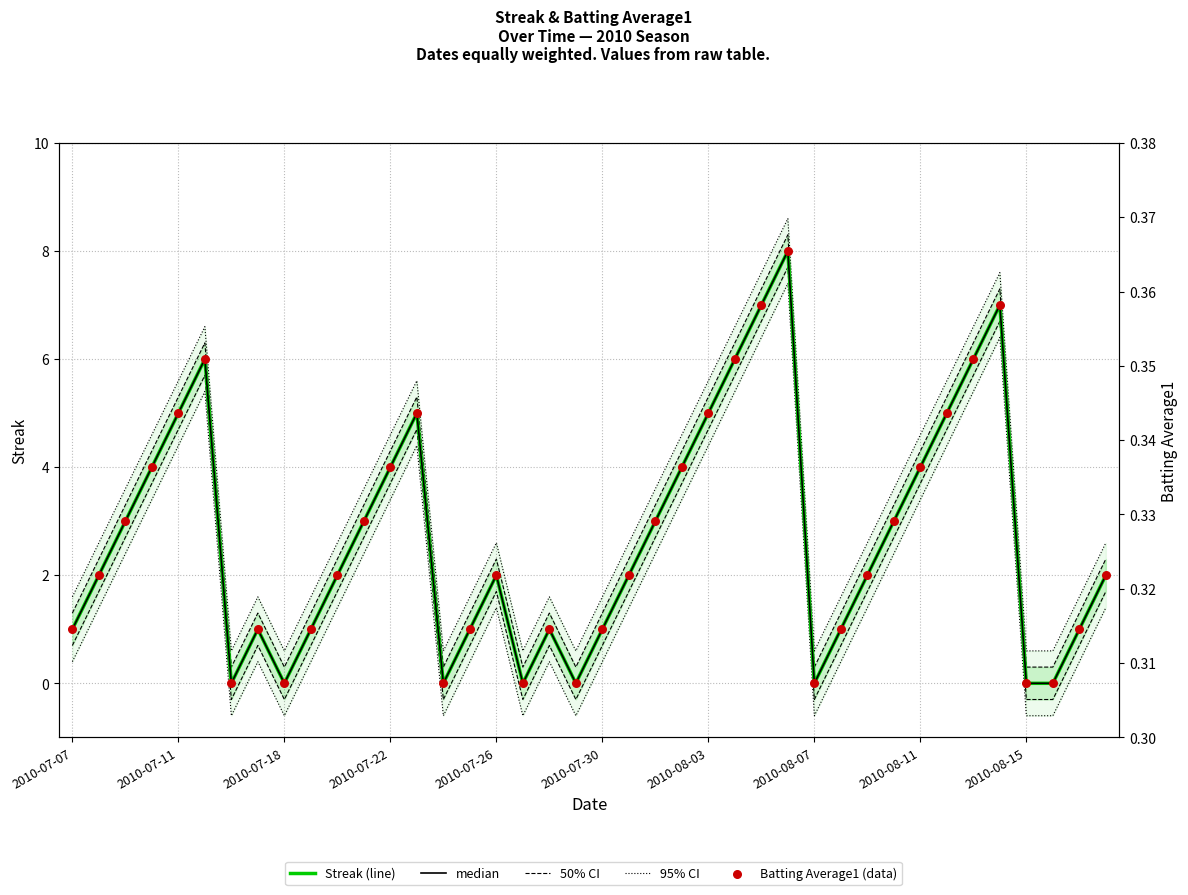

Which series reaches the maximum Y coordinate?

95% CI